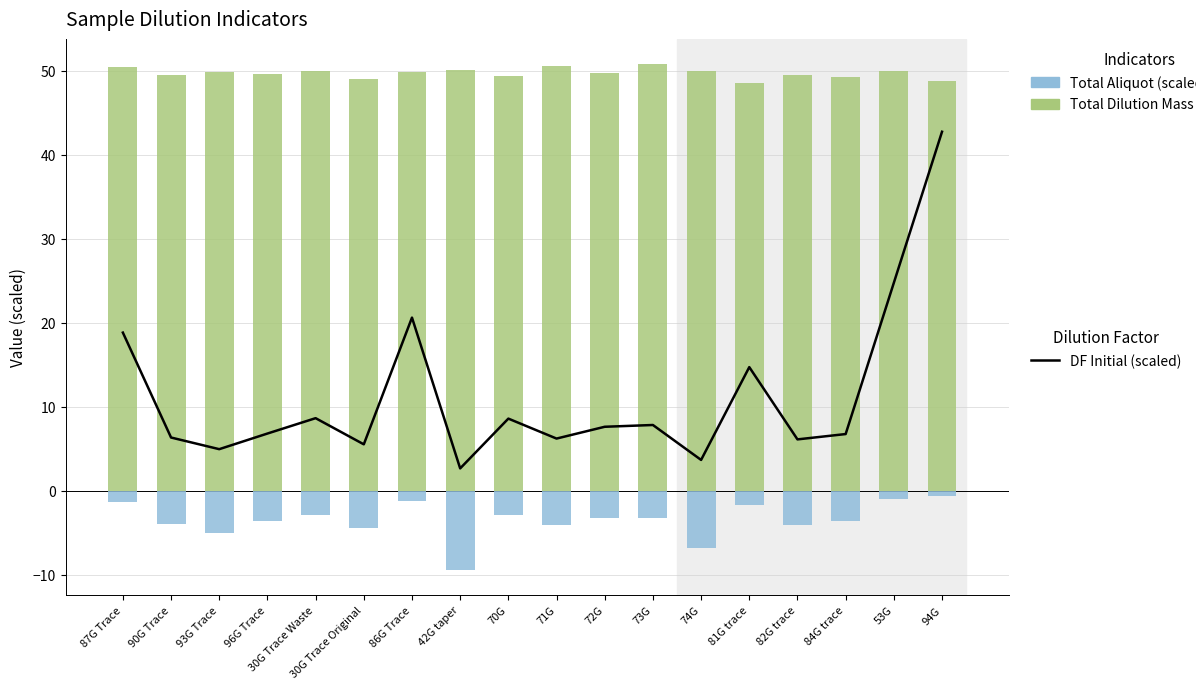

True or false: DF Initial (scaled) has a value of 7.6 at 72G.

True